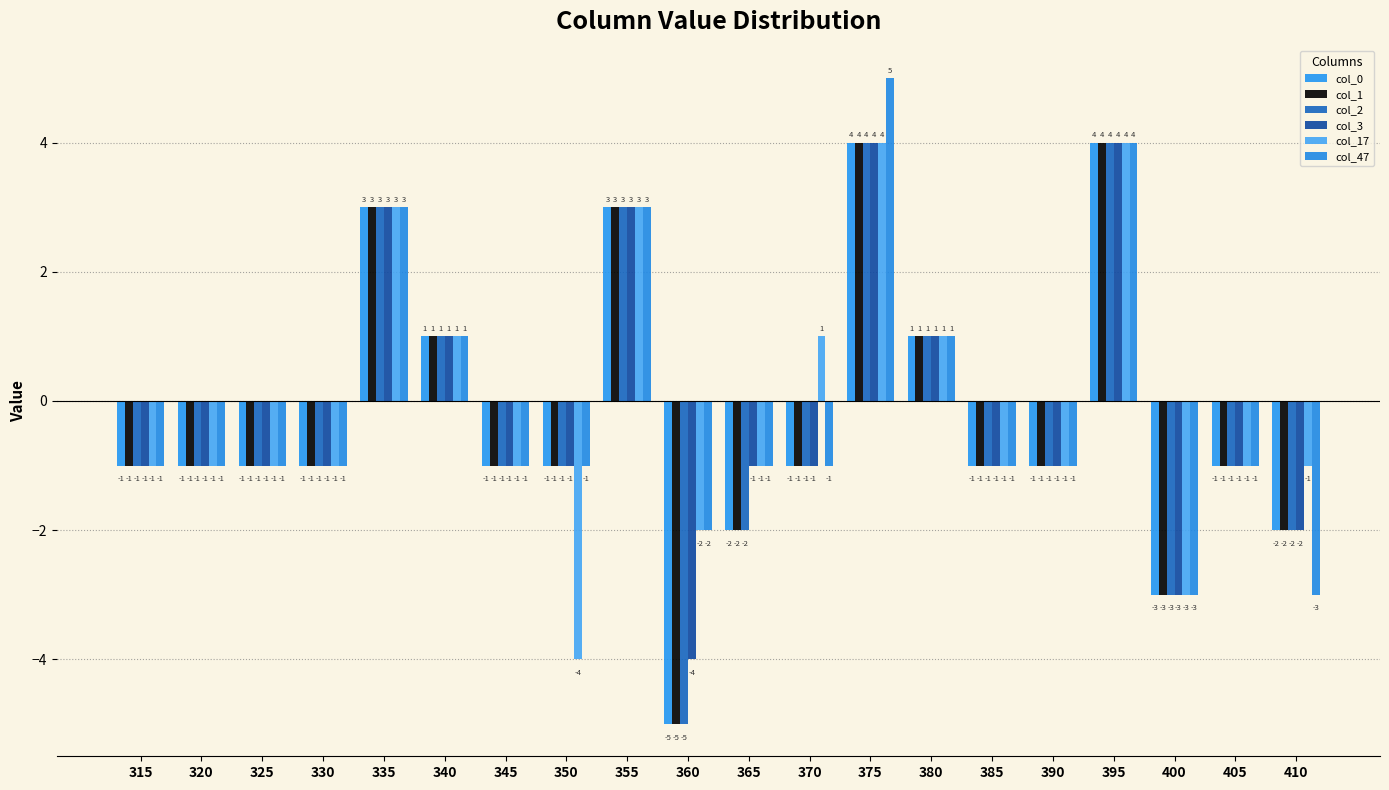

At which category does the chart reach its minimum across all series?

360